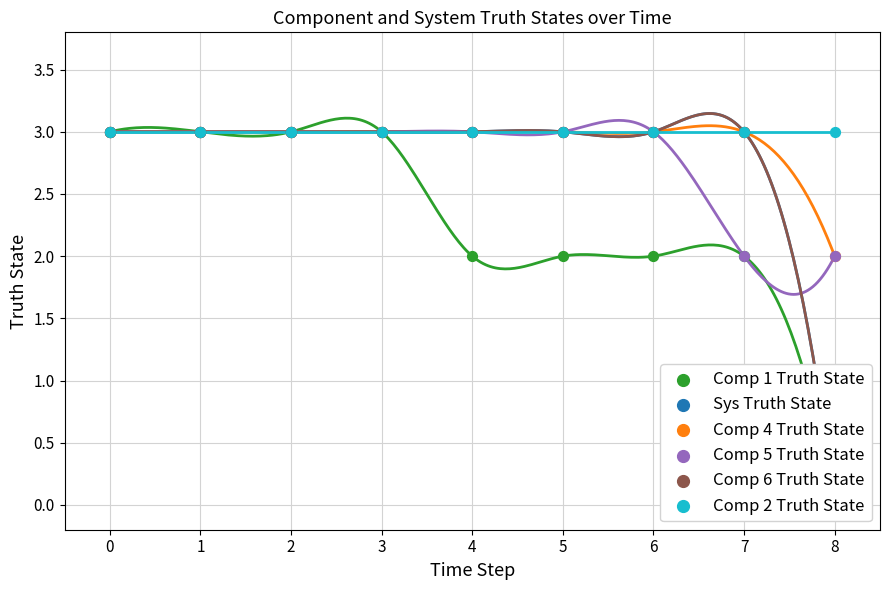

Which series contains the lowest Y value?

Comp 1 Truth State